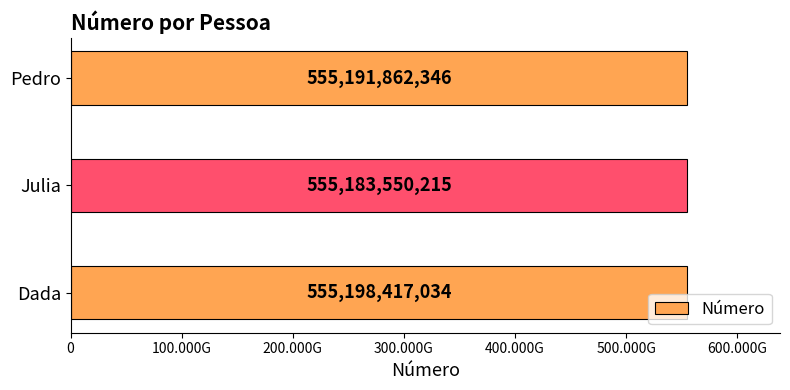

How many values are between 555183550215 and 555198417034?

3